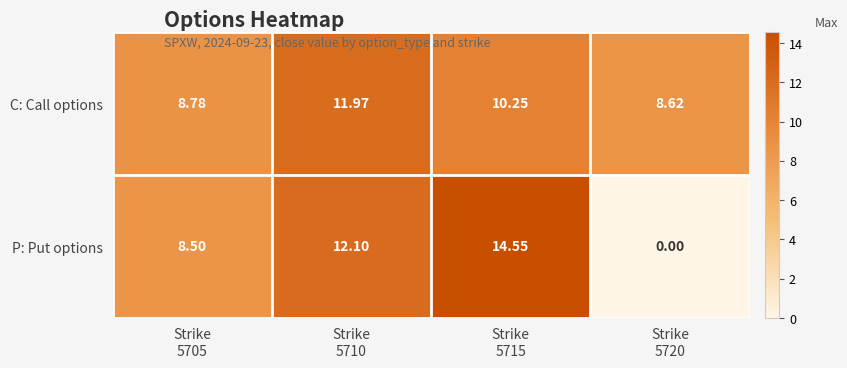

Which series has the largest total across all categories?

C: Call options